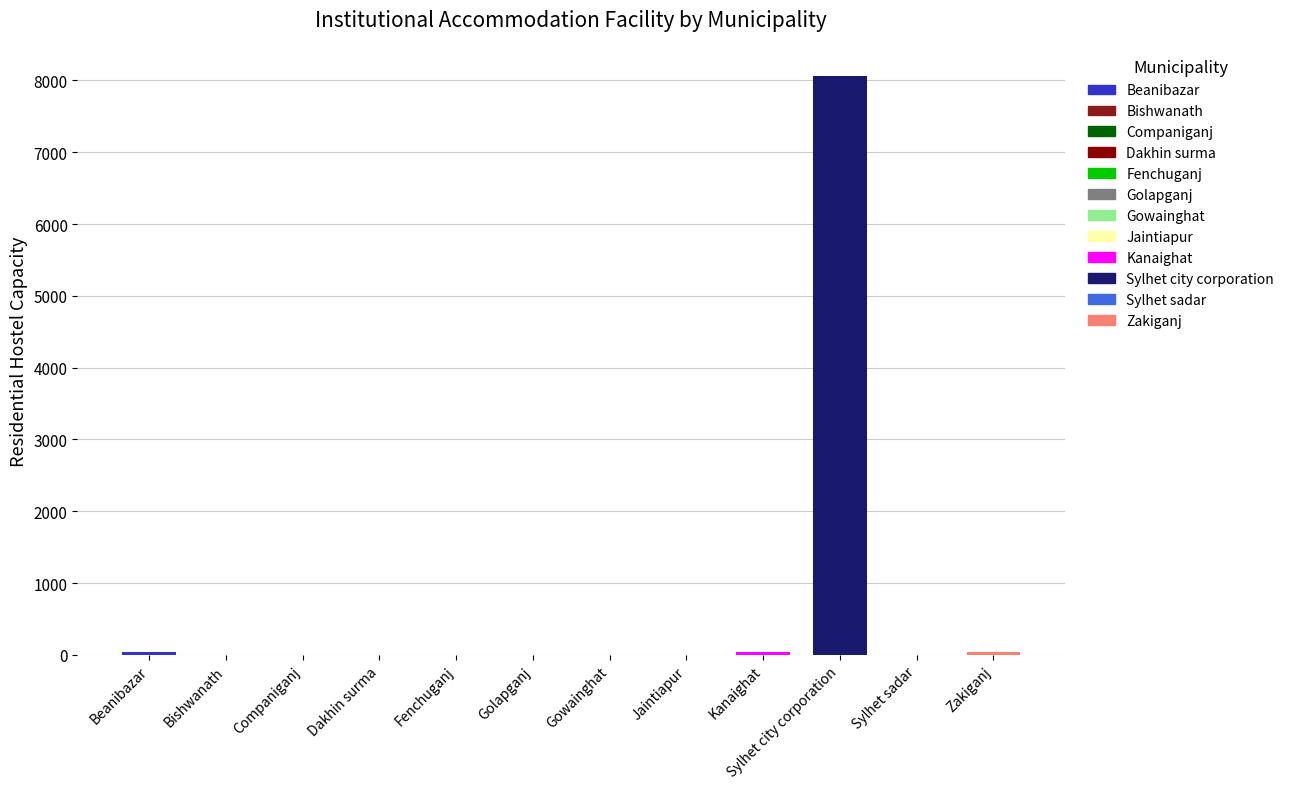

How many values in Hall/hostel Number are above zero?

2